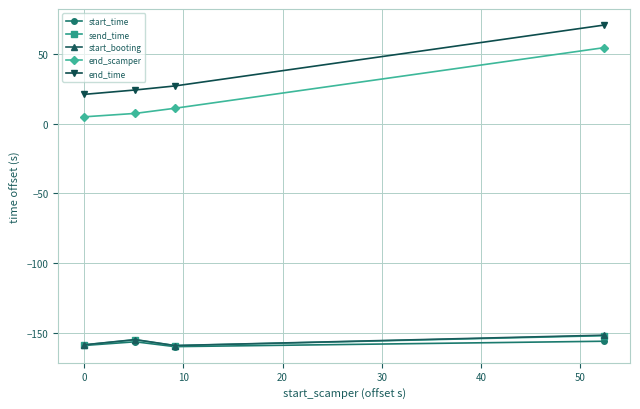

What is the value of the end_time point at the 2nd from the left?

24.1